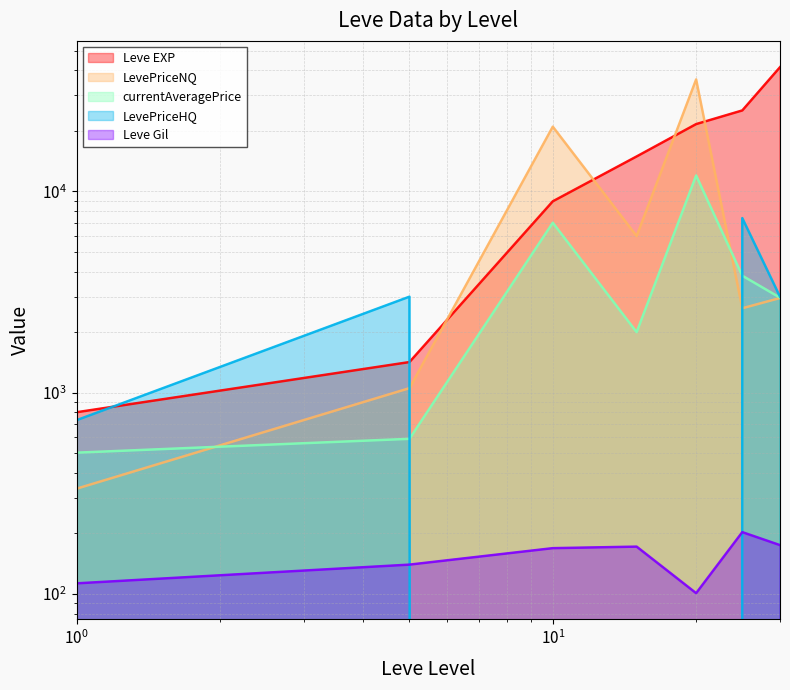

The Leve EXP series shows 62973.3 at 30. True or false?

False